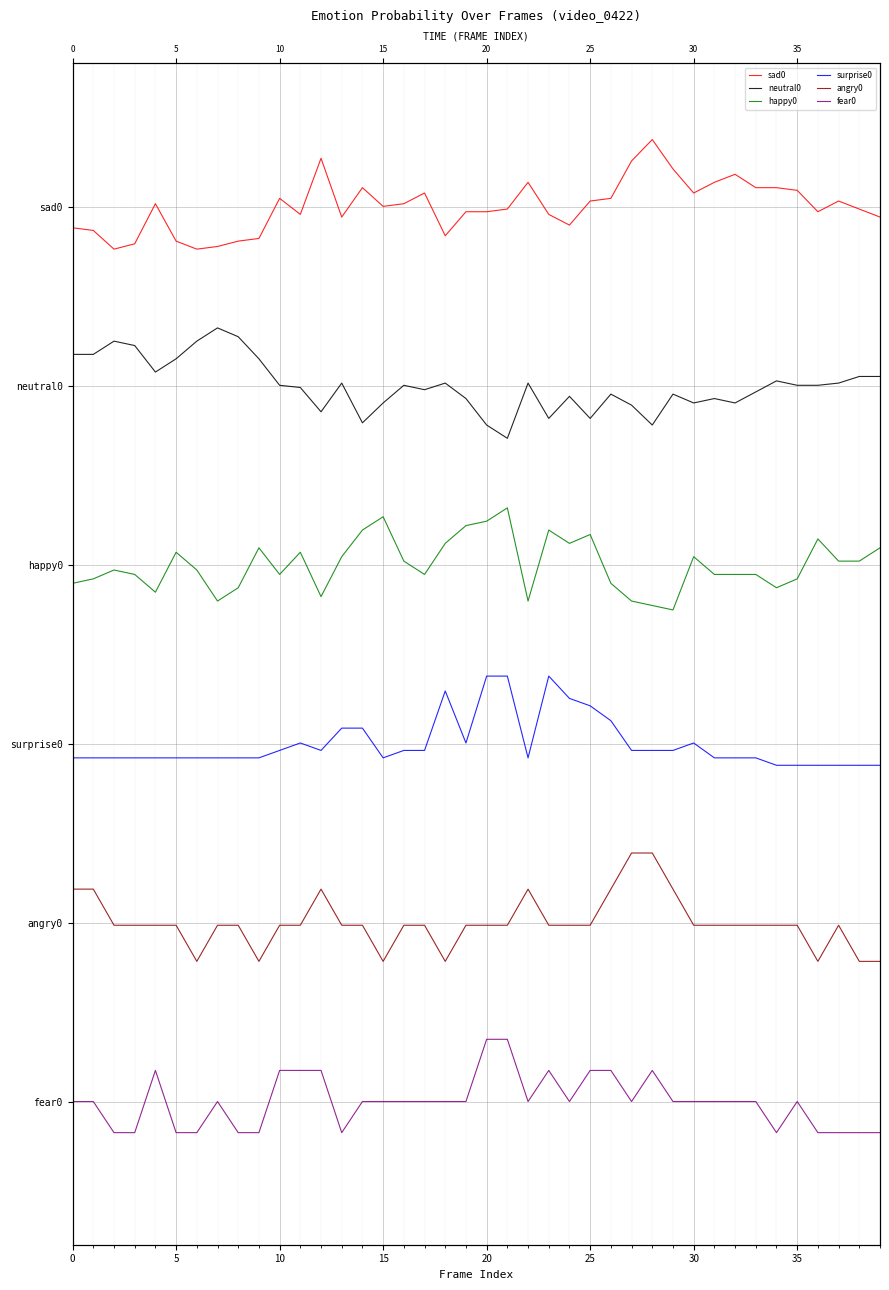

List the series in order of their peak value, lowest first.

fear0, angry0, surprise0, happy0, neutral0, sad0